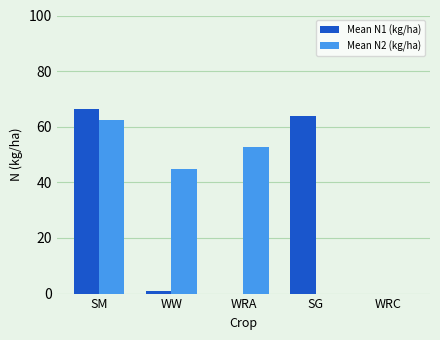

Is the value of Mean N2 (kg/ha) at SG greater than the value of Mean N1 (kg/ha) at WW?

No